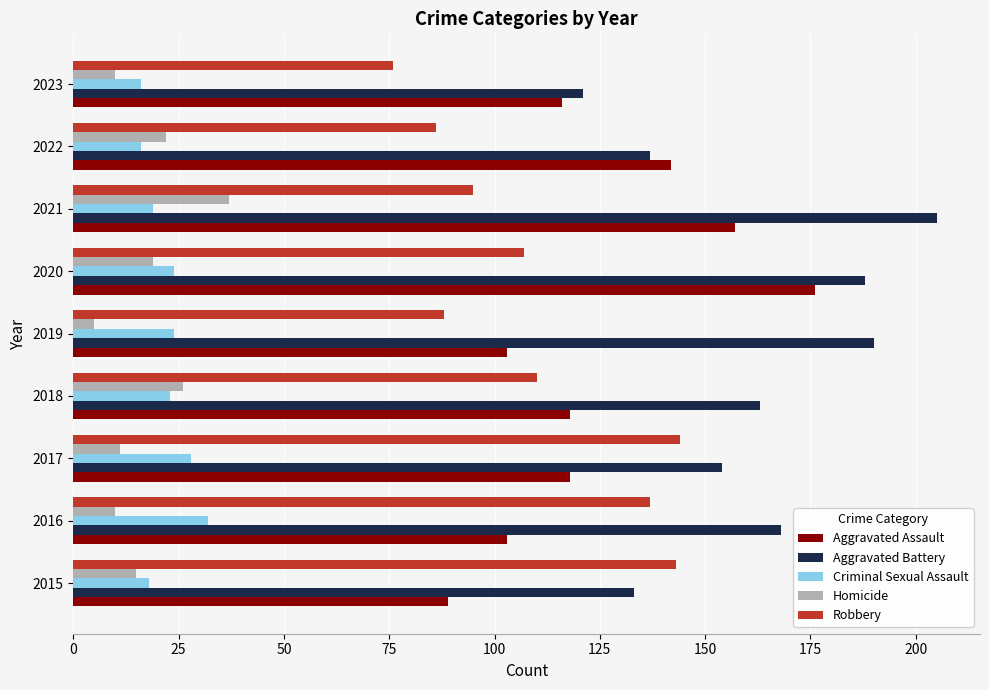

What is the difference between the second highest and second lowest values in the Aggravated Assault series?

54